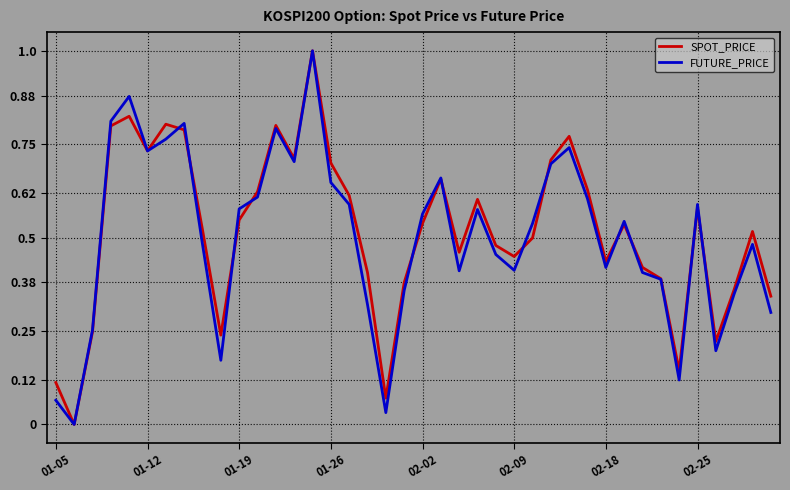

Which series ends up on top after the final intersection of FUTURE_PRICE and SPOT_PRICE?

SPOT_PRICE